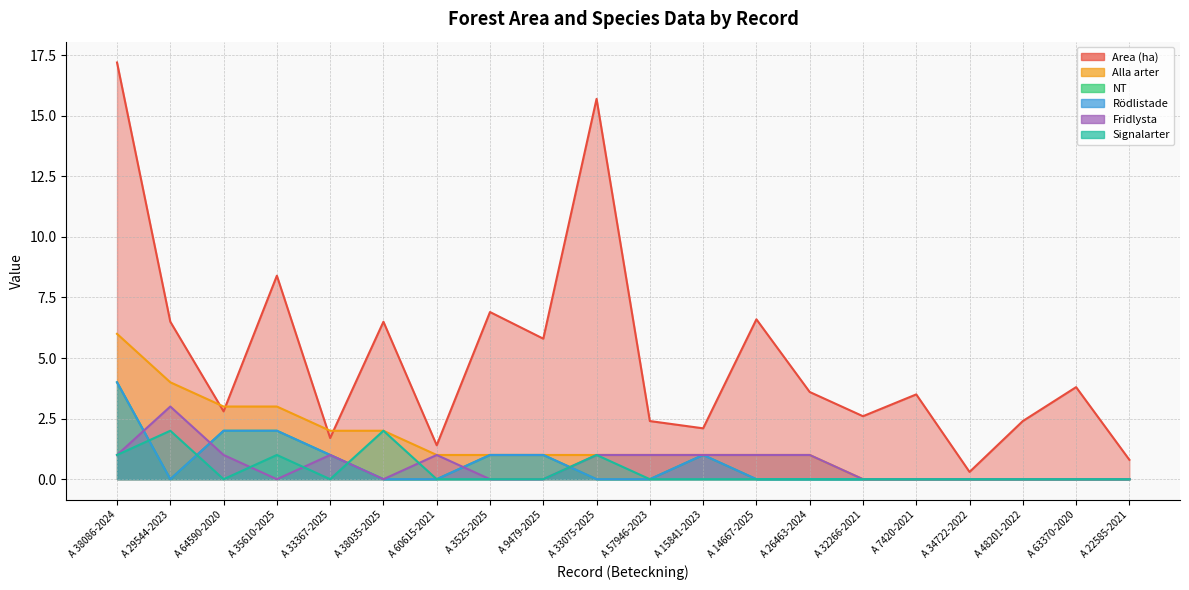

At A 38035-2025, list the series in order from largest to smallest.

Area (ha), Alla arter, Signalarter, NT, Rödlistade, Fridlysta